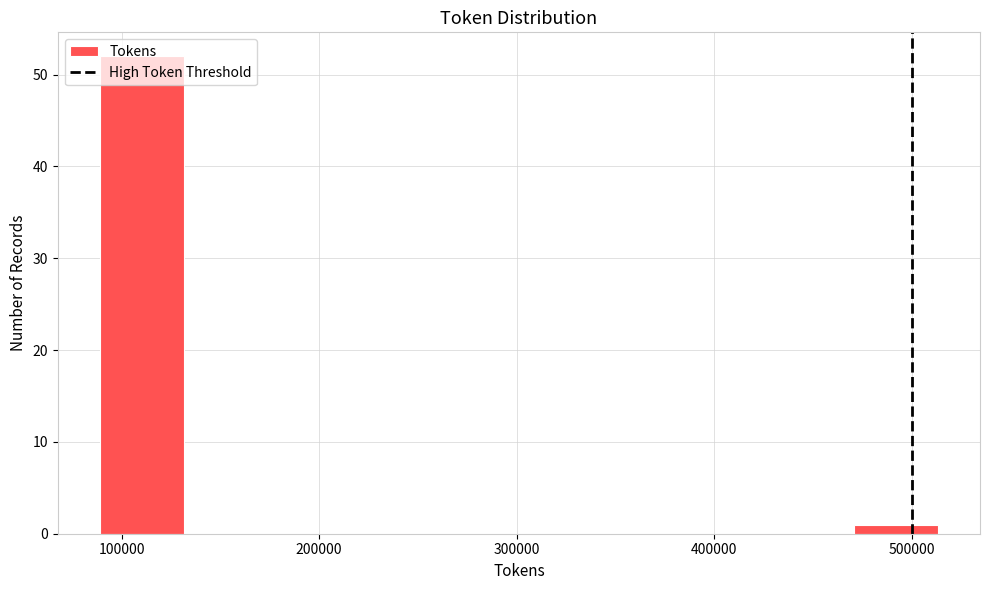

Reading left to right, list every bar in this chart as the range it spans on the x-axis followed by its height. Neither the bar edges nor the heights are printed on the chart, so give them approximately, as read against the axes.

90000 to 130000: 52
130000 to 170000: 0
170000 to 220000: 0
220000 to 260000: 0
260000 to 300000: 0
300000 to 340000: 0
340000 to 390000: 0
390000 to 430000: 0
430000 to 470000: 0
470000 to 510000: 1